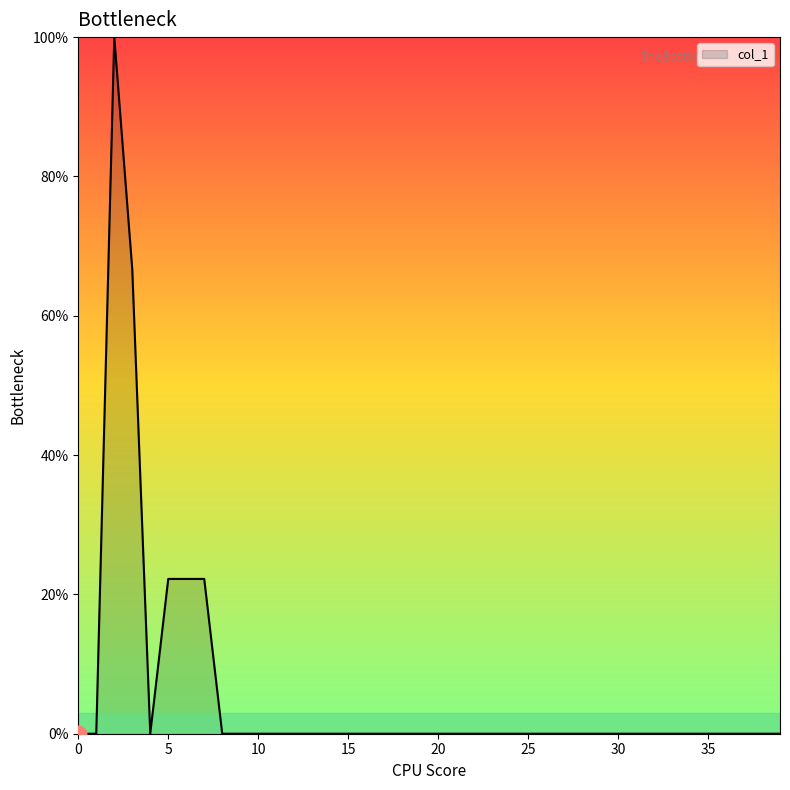

What is the difference between the maximum and minimum values?

100.0